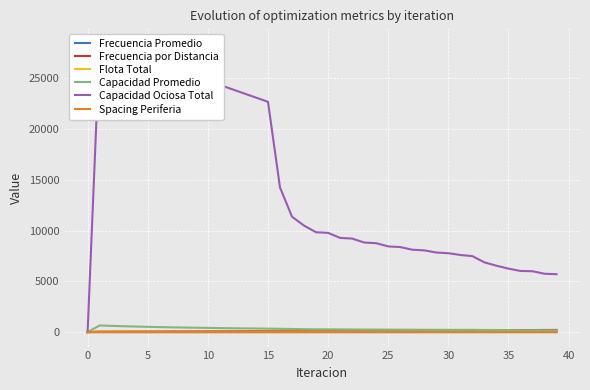

Is this an area chart (filled region under the line)?

No